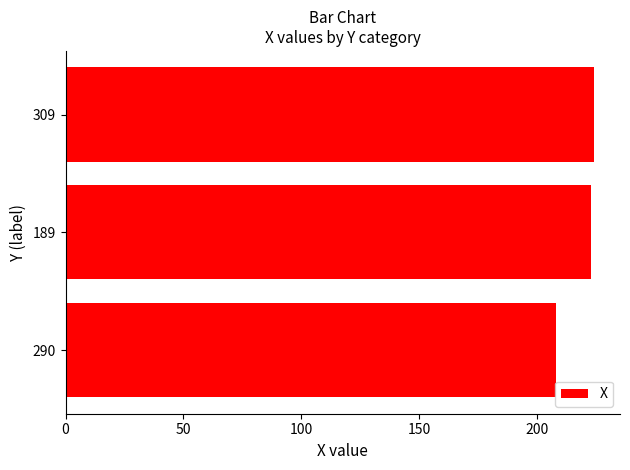

What is the change in value from 290 to 189?

+15